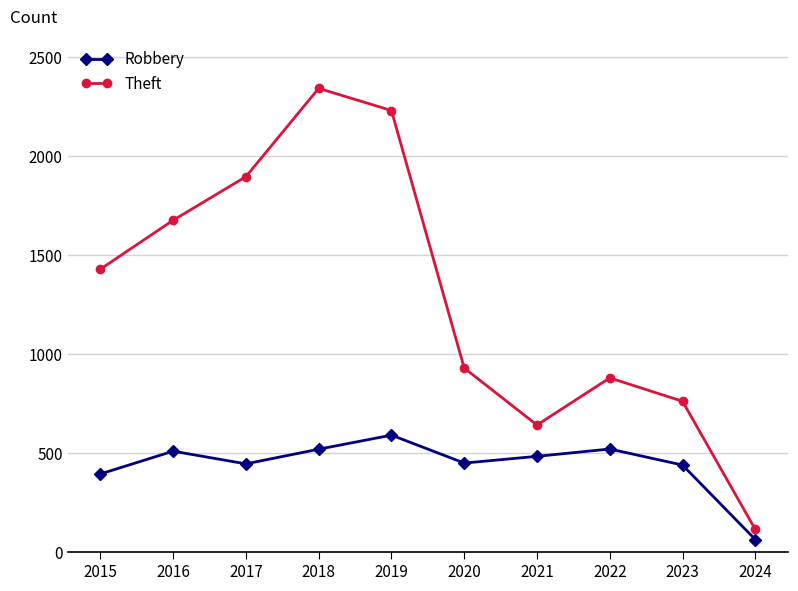

Is this an area chart (filled region under the line)?

No